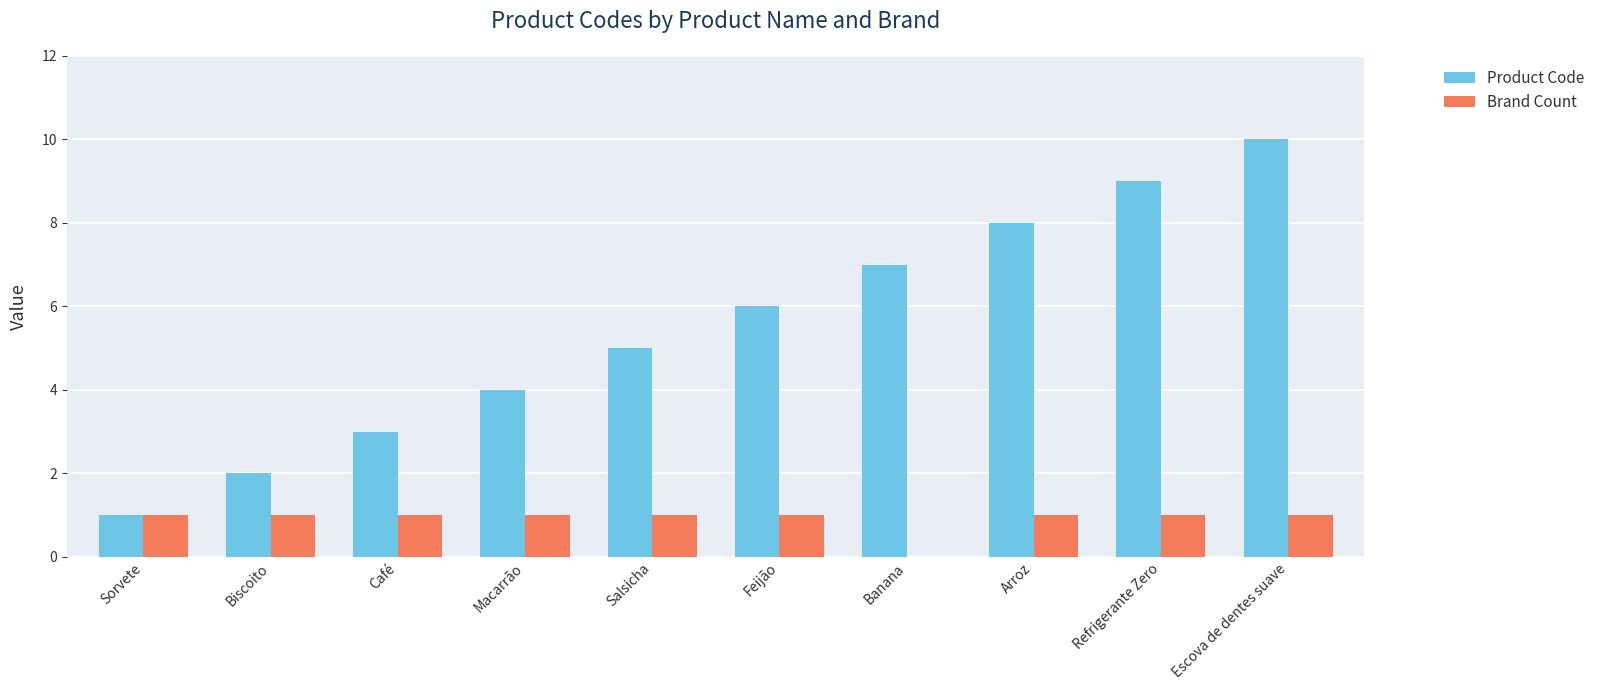

Read the Product Code value at Feijão.

6